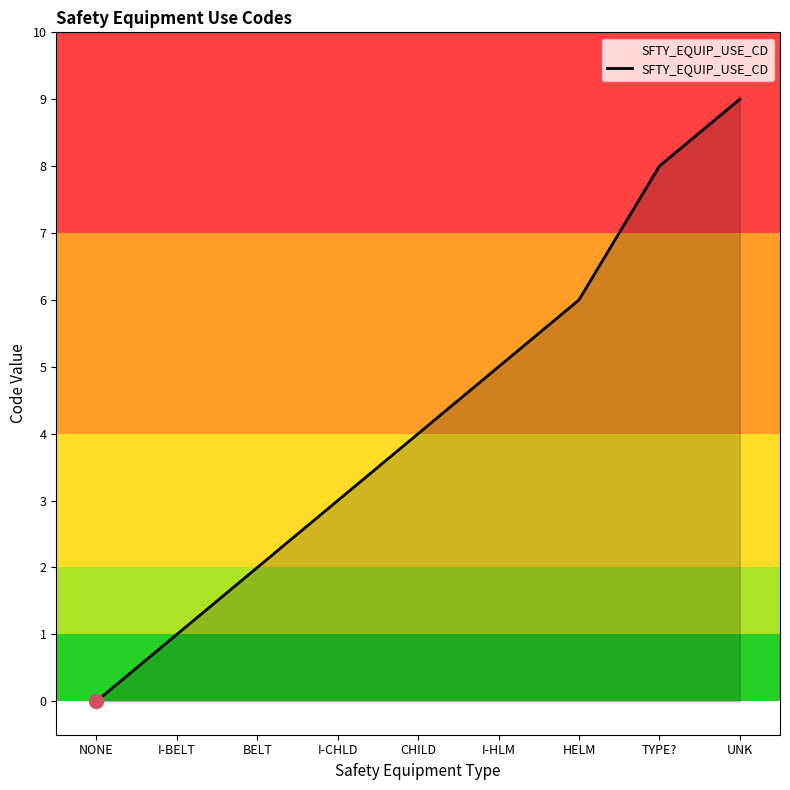

What is the change in value from BELT to TYPE??

+6